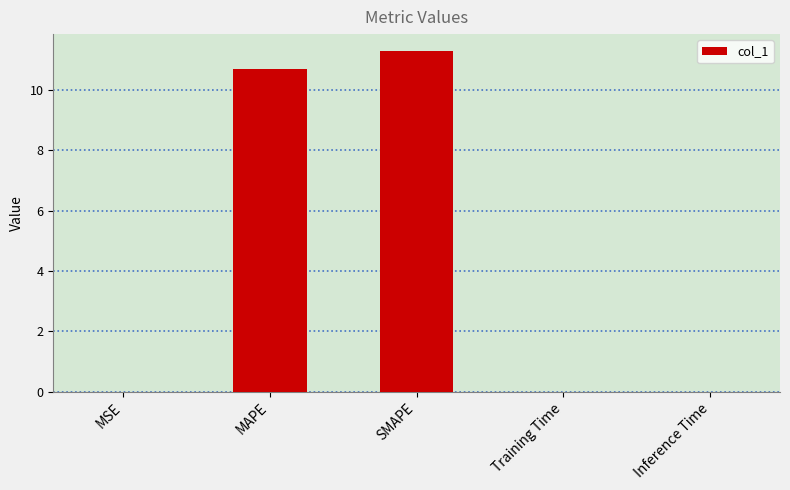

At which category does the chart reach its peak across all series?

SMAPE